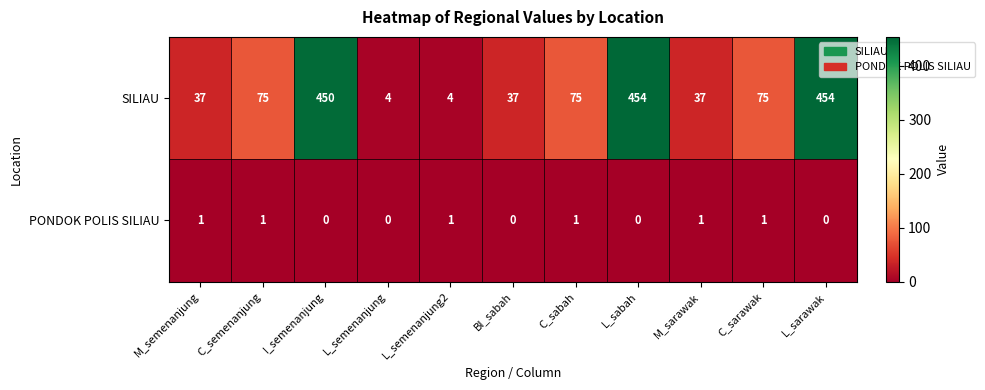

What is the difference between the maximum and minimum values in the SILIAU series?

450